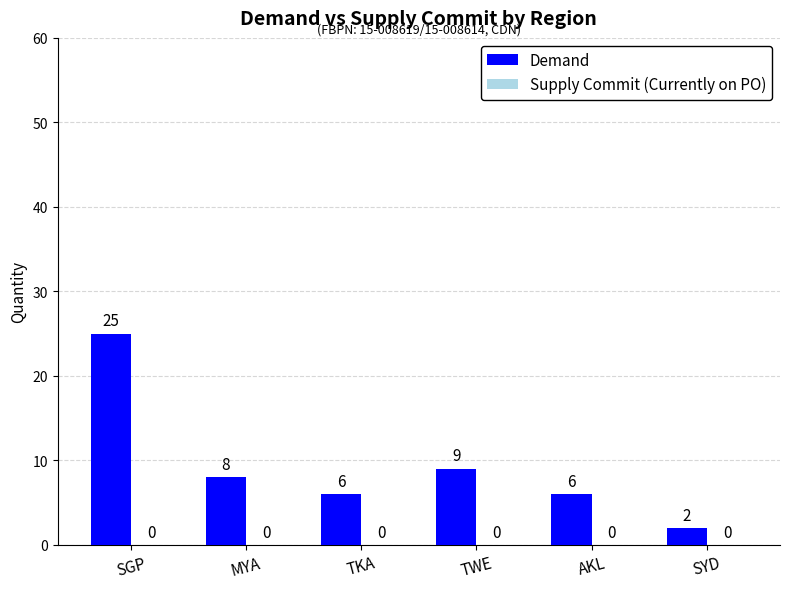

What is the label of the 4th bar from the left?

TWE